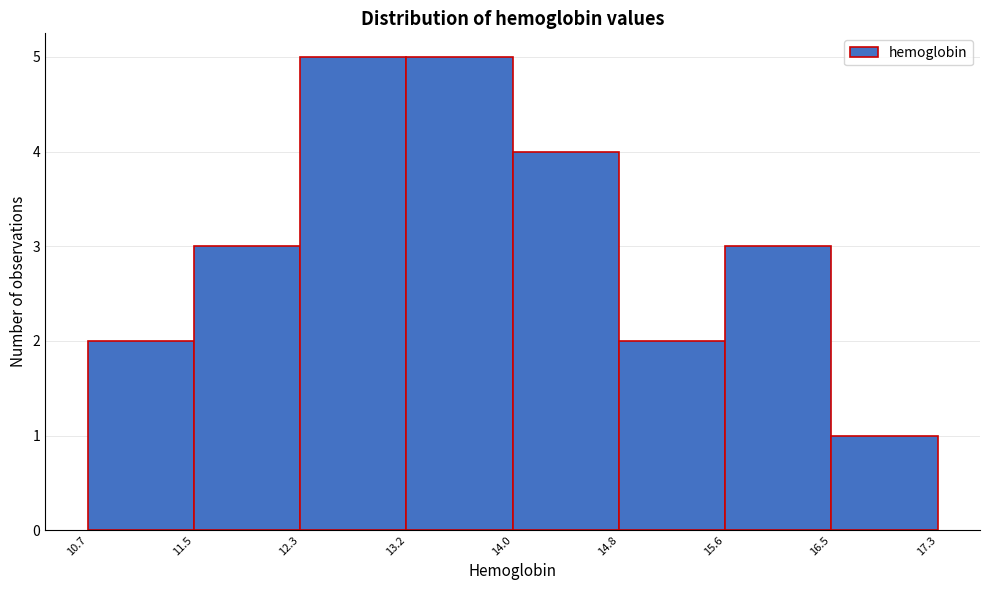

Reading left to right, transcribe this chart: for each bar, give the range it covers on the x-axis and its height. The values are not printed on the chart, so give them approximately, as read against the axis.

10.7 to 11.5: 2
11.5 to 12.3: 3
12.3 to 13.2: 5
13.2 to 14.0: 5
14.0 to 14.8: 4
14.8 to 15.6: 2
15.6 to 16.5: 3
16.5 to 17.3: 1